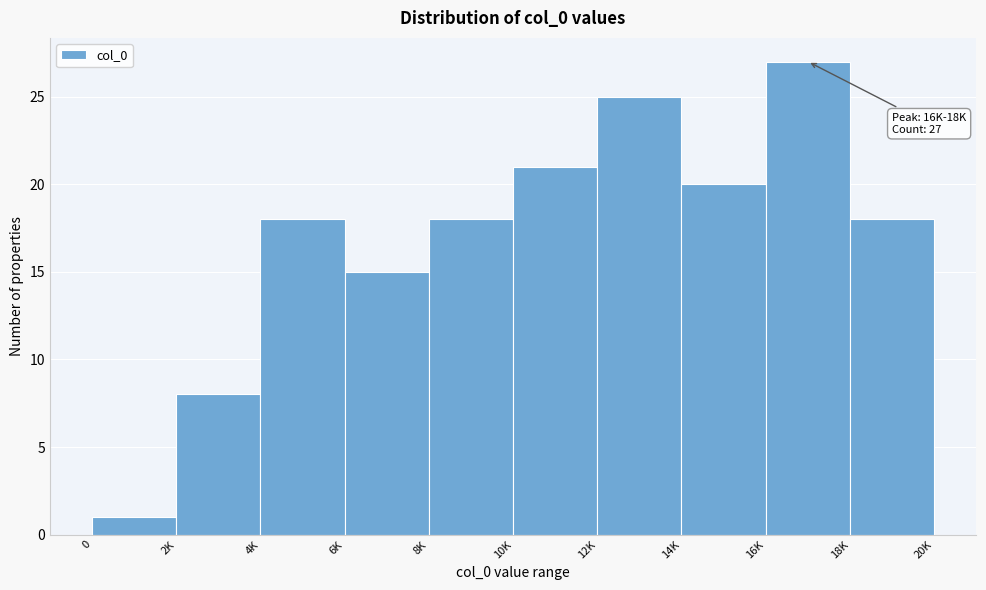

Reading right to left, transcribe all the data shown in this chart.

18	27	20	25	21	18	15	18	8	1